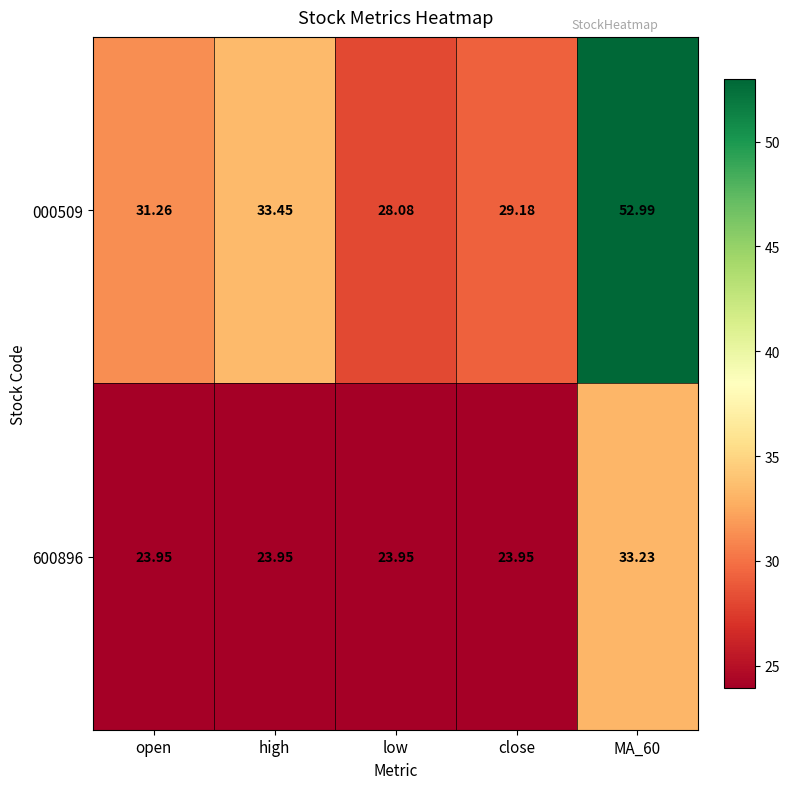

Which series has the widest spread of values?

000509